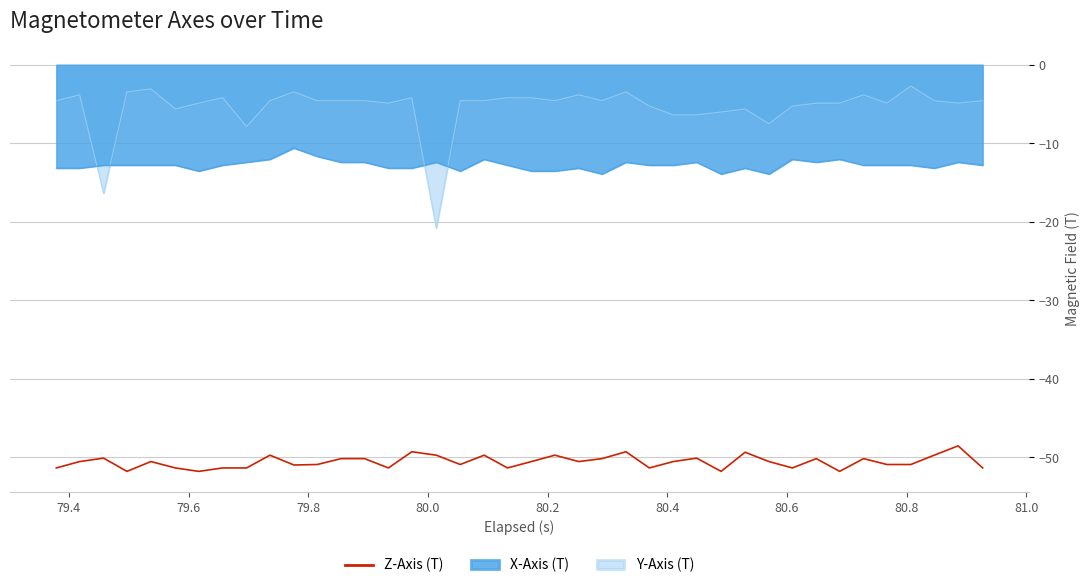

List the series in order of their overall mean, lowest first.

Z-Axis (T), X-Axis (T), Y-Axis (T)